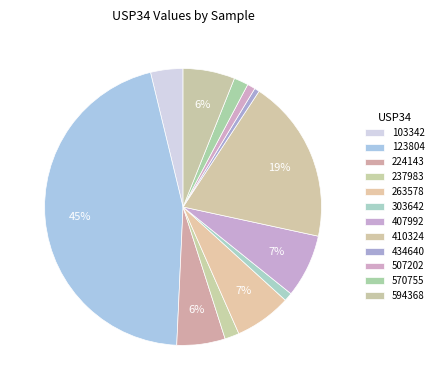

Does any single category account for the majority?

No